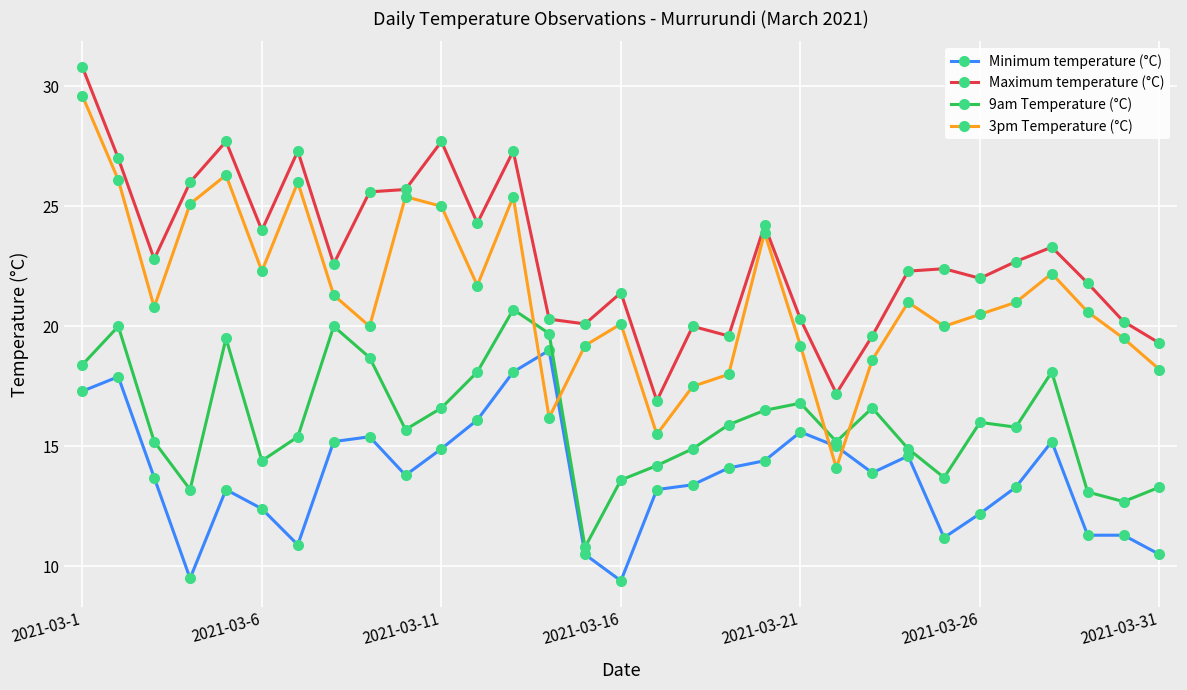

How many interior local valleys does the 3pm Temperature (°C) series have?

8